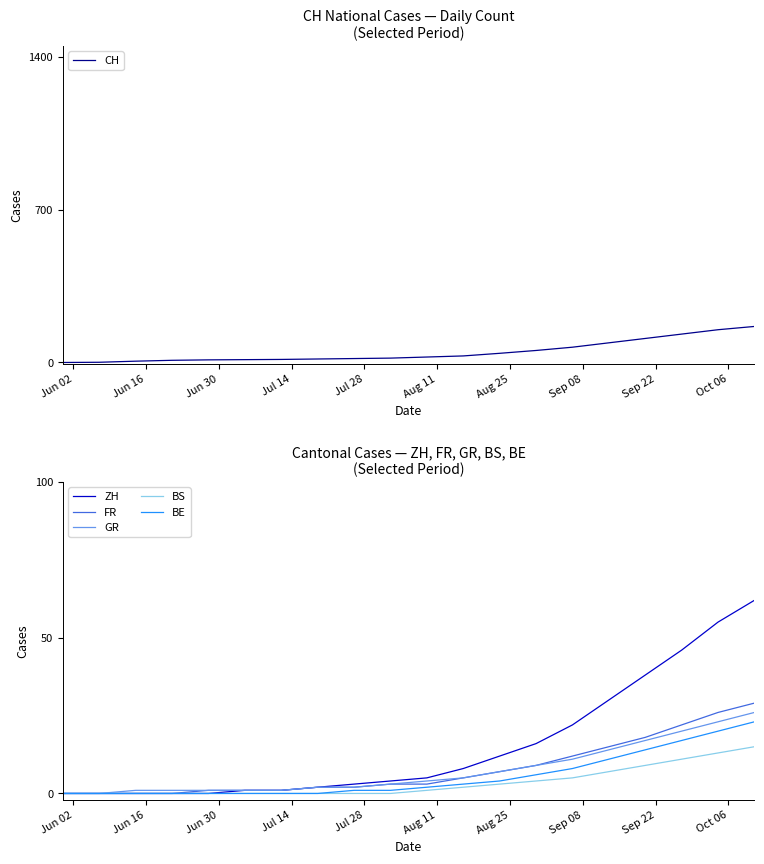

What is the maximum value for BE?

23